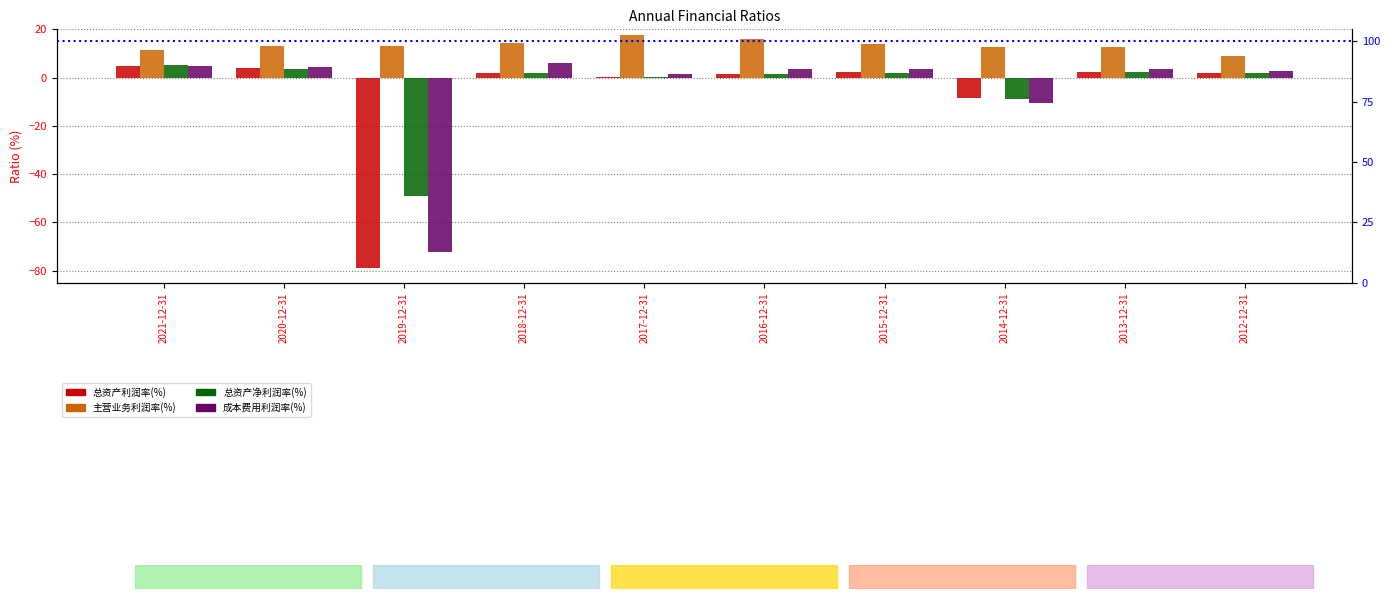

How many positive values does the 成本费用利润率(%) series have?

8